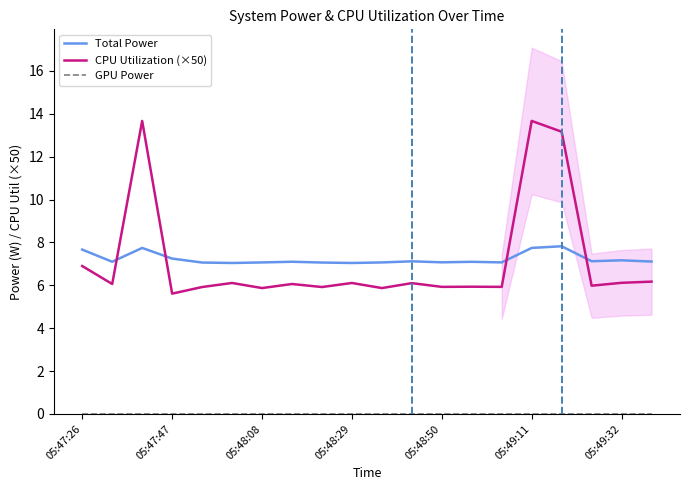

True or false: Total Power and GPU Power cross at least once.

False